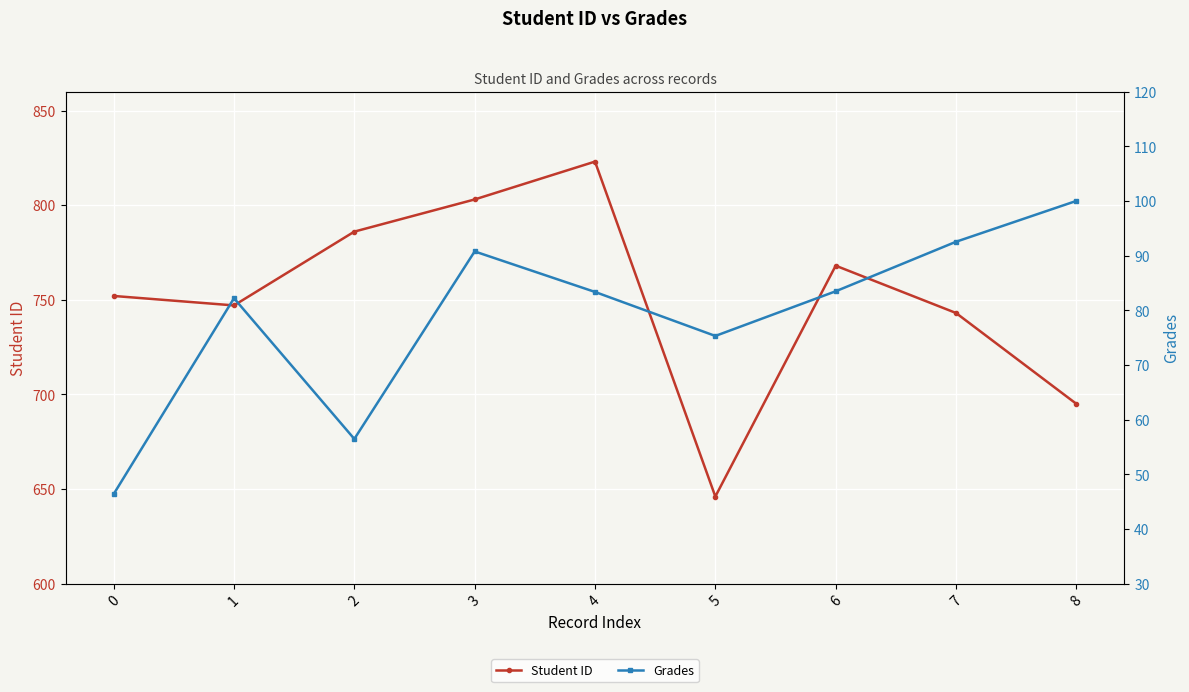

Reading left to right, list all the values displayed in this chart.

Student ID: 0=752.0	1=747.0	2=786.0	3=803.0	4=823.0	5=646.0	6=768.0	7=743.0	8=695.0
Grades: 0=46.4	1=82.2	2=56.5	3=90.8	4=83.3	5=75.3	6=83.5	7=92.5	8=100.0